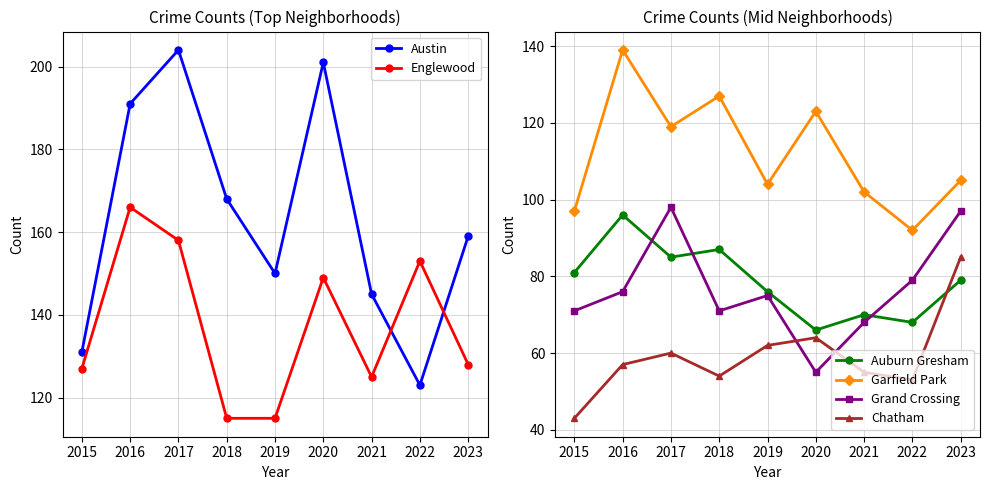

Reading left to right, list all the values displayed in this chart.

Austin: 2015=131	2016=191	2017=204	2018=168	2019=150	2020=201	2021=145	2022=123	2023=159
Englewood: 2015=127	2016=166	2017=158	2018=115	2019=115	2020=149	2021=125	2022=153	2023=128
Auburn Gresham: 2015=81	2016=96	2017=85	2018=87	2019=76	2020=66	2021=70	2022=68	2023=79
Garfield Park: 2015=97	2016=139	2017=119	2018=127	2019=104	2020=123	2021=102	2022=92	2023=105
Grand Crossing: 2015=71	2016=76	2017=98	2018=71	2019=75	2020=55	2021=68	2022=79	2023=97
Chatham: 2015=43	2016=57	2017=60	2018=54	2019=62	2020=64	2021=55	2022=53	2023=85